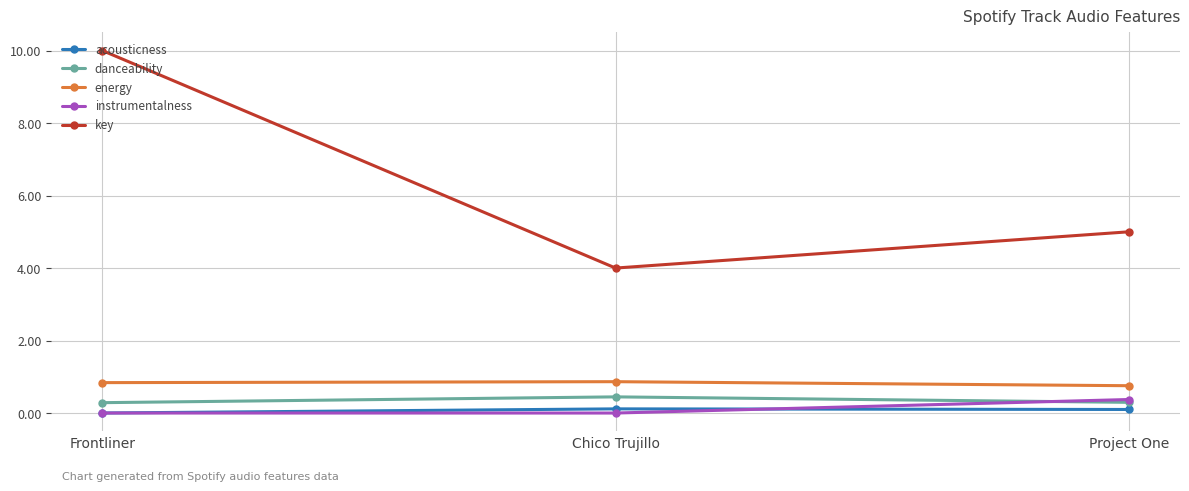

What is the greatest value displayed?

10.0